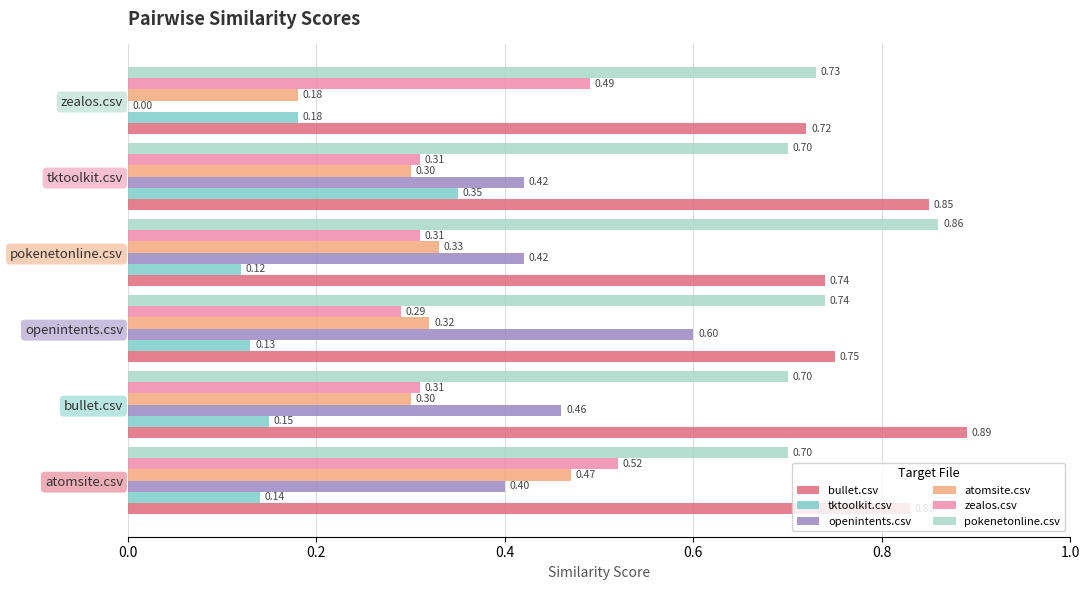

How many tktoolkit.csv values are between 0 and 1?

6